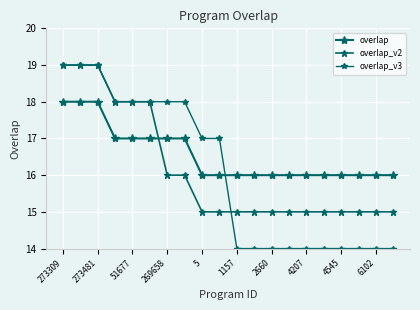

Rank the series by their average value, from highest to lowest.

overlap, overlap_v2, overlap_v3